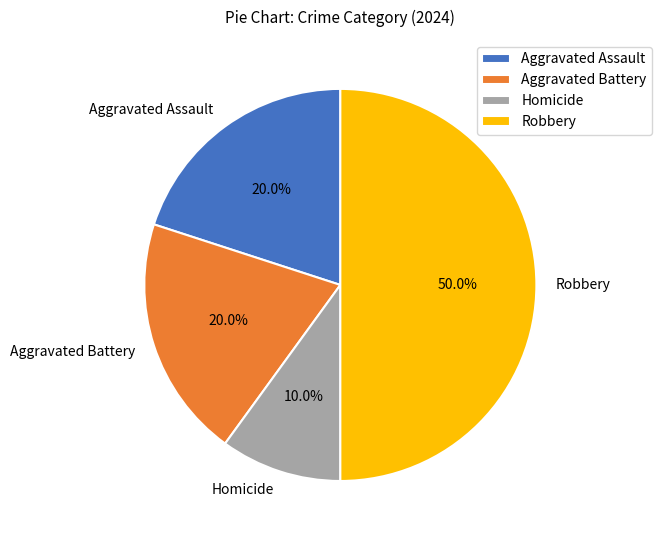

Count the number of slices in the pie.

4